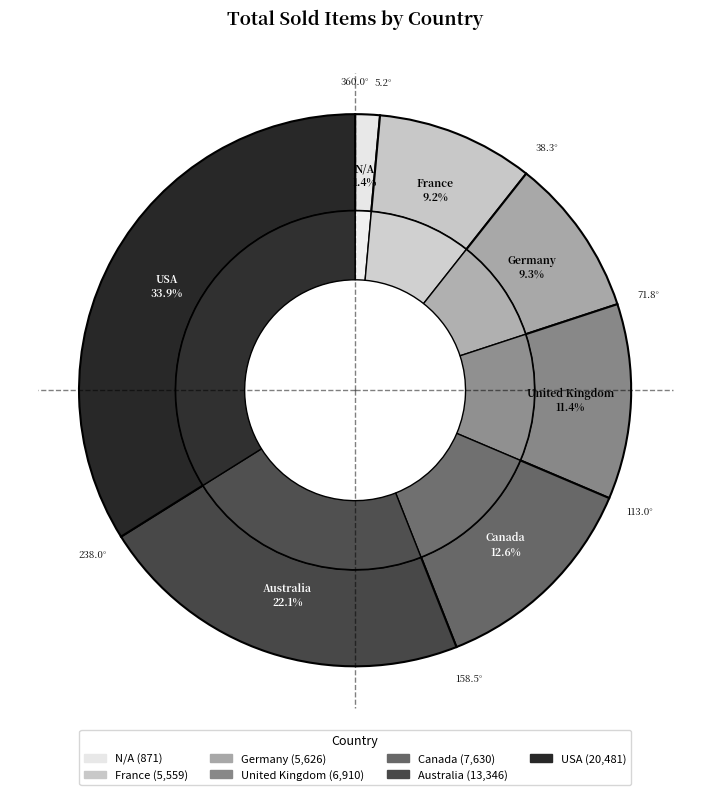

True or false: France accounts for 20% of the total.

False